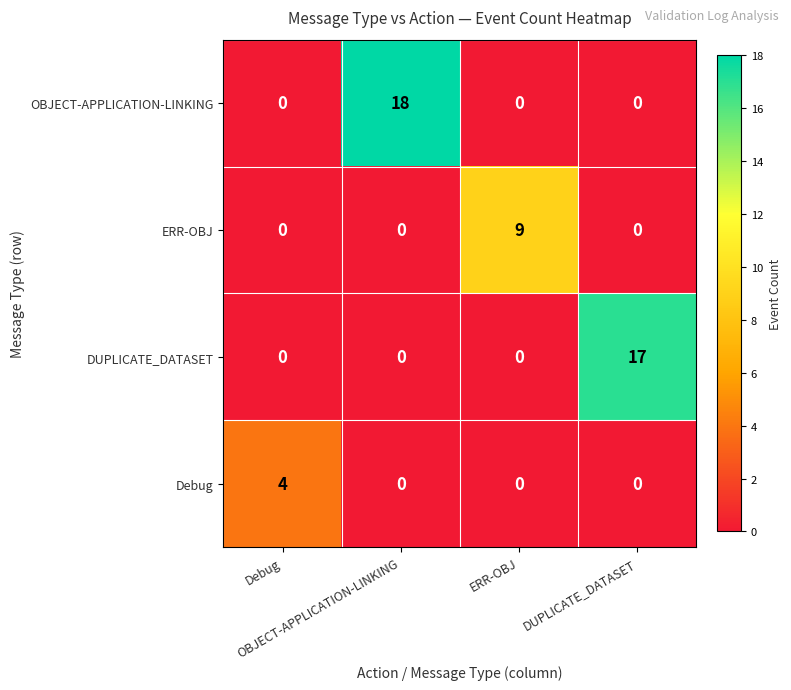

How many categories are shown in the chart?

4